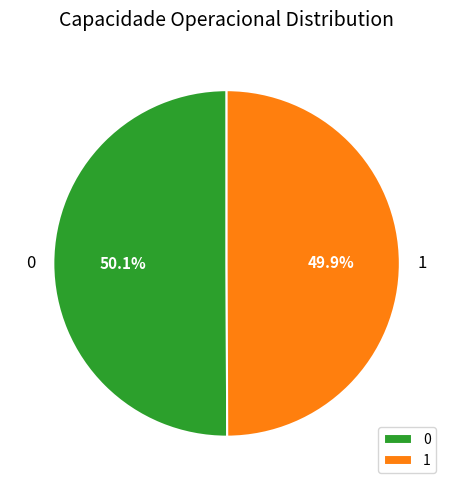

True or false: 1 accounts for 60% of the total.

False